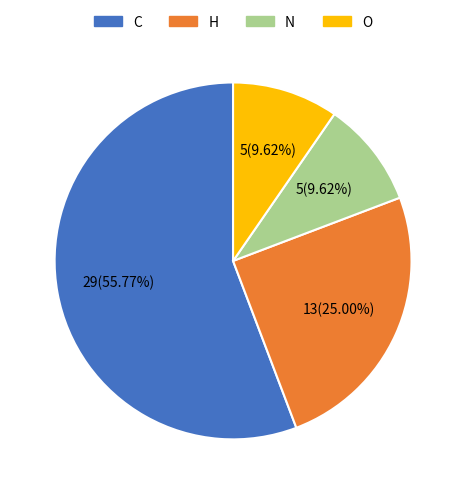

Is it true that O is 1% of the pie?

False